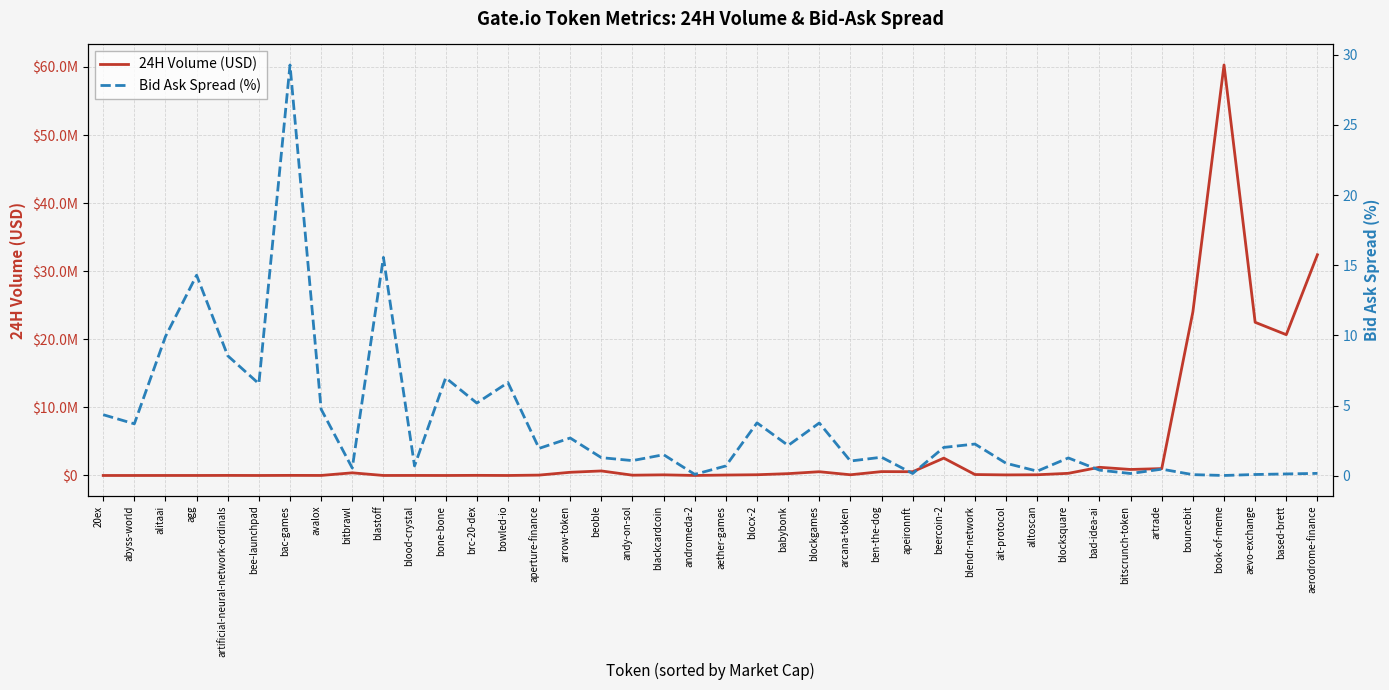

Reading right to left, what are all the values shown in this chart?

24H Volume (USD): 32417485.0	20678489.0	22498064.0	60291675.0	24035327.0	1010551.0	883840.0	1203683.0	316648.0	105268.0	83944.0	139269.0	2550154.0	551442.0	569242.0	104593.0	551659.0	269836.0	108473.0	64541.0	2687.9	93409.0	42792.0	665865.0	469061.0	55539.0	54.2	18038.4	98.4	6167.2	2334.2	389689.0	5179.2	14025.5	40.0	9918.2	977.9	1467.2	133.3	29.5
Bid Ask Spread (%): 0.2	0.1	0.1	0.0	0.1	0.5	0.2	0.4	1.3	0.3	0.9	2.3	2.0	0.2	1.3	1.1	3.8	2.2	3.8	0.7	0.1	1.5	1.1	1.3	2.7	1.9	6.6	5.2	7.0	0.7	15.6	0.6	4.7	29.3	6.6	8.6	14.3	9.9	3.7	4.3